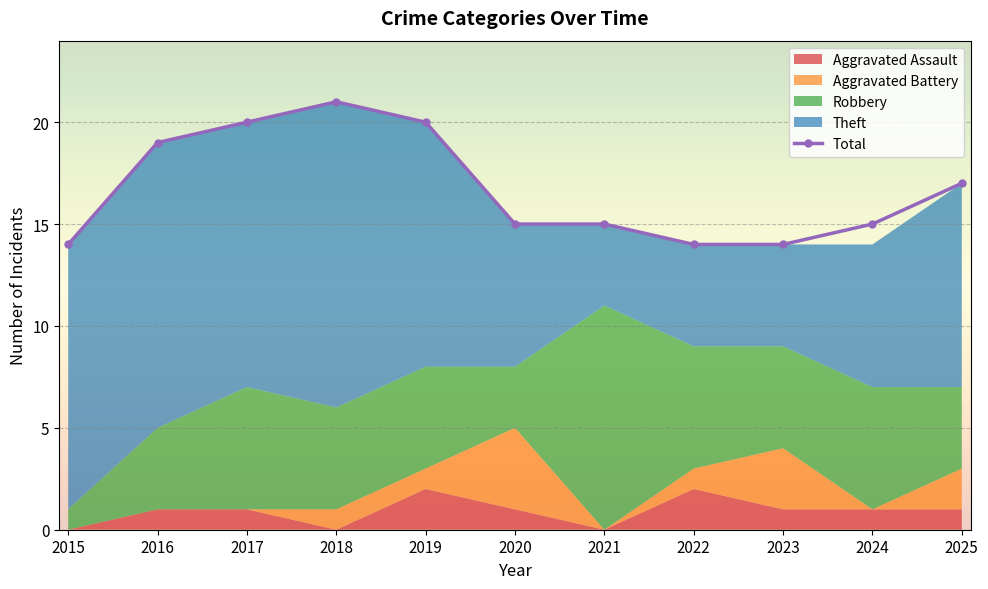

What is the value of the 4th point from the left?

21